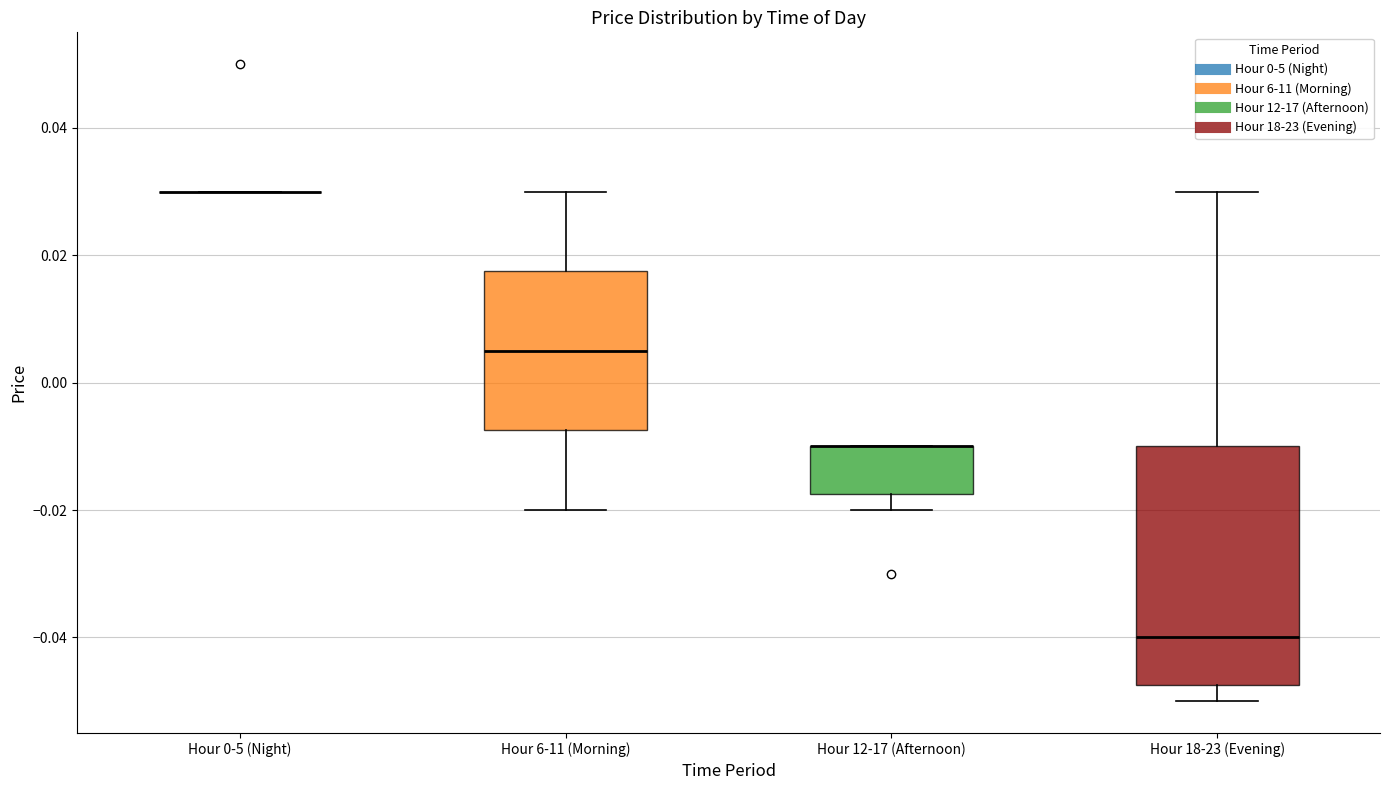

Reading left to right, read every box against the y-axis: the position of its median line, the range the box covers, and the ends of its whiskers. The values are not printed on the chart, so give them approximately, as read against the axis.

Hour 0-5 (Night): box collapsed to a line at 0.030, whiskers 0.030 to 0.030
Hour 6-11 (Morning): median 0.006, box -0.008 to 0.018, whiskers -0.020 to 0.030
Hour 12-17 (Afternoon): median -0.010 (drawn on the box's upper edge), box -0.018 to -0.010, whiskers -0.020 to -0.010
Hour 18-23 (Evening): median -0.040, box -0.048 to -0.010, whiskers -0.050 to 0.030